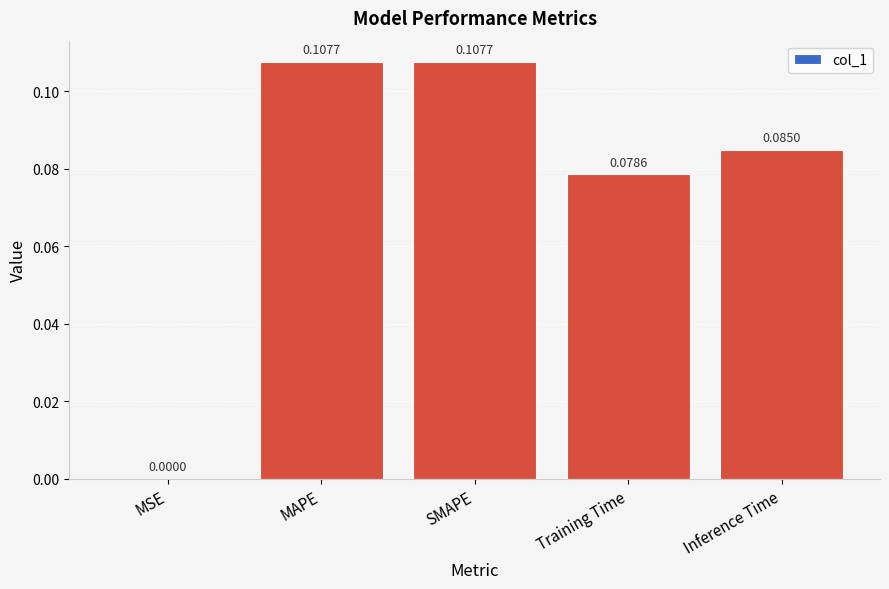

Between Inference Time and MAPE, which is larger?

MAPE